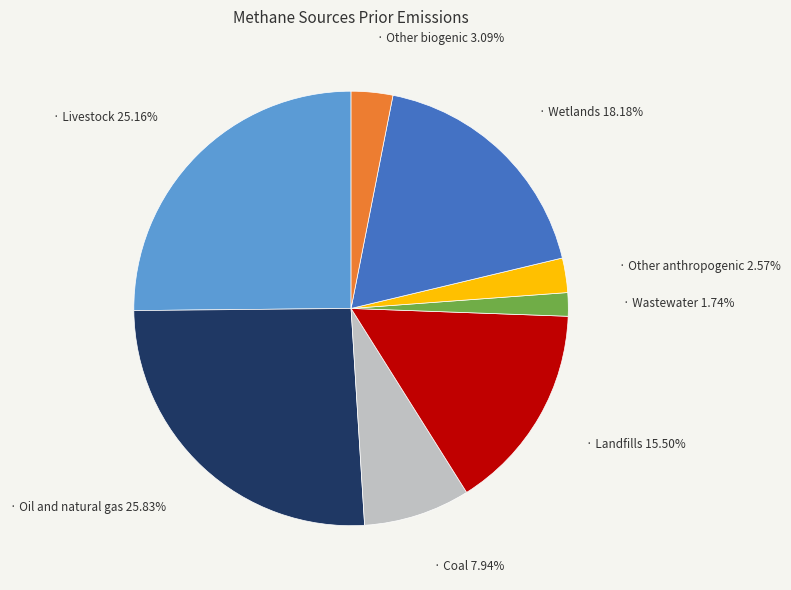

Is there a majority slice in this chart?

No